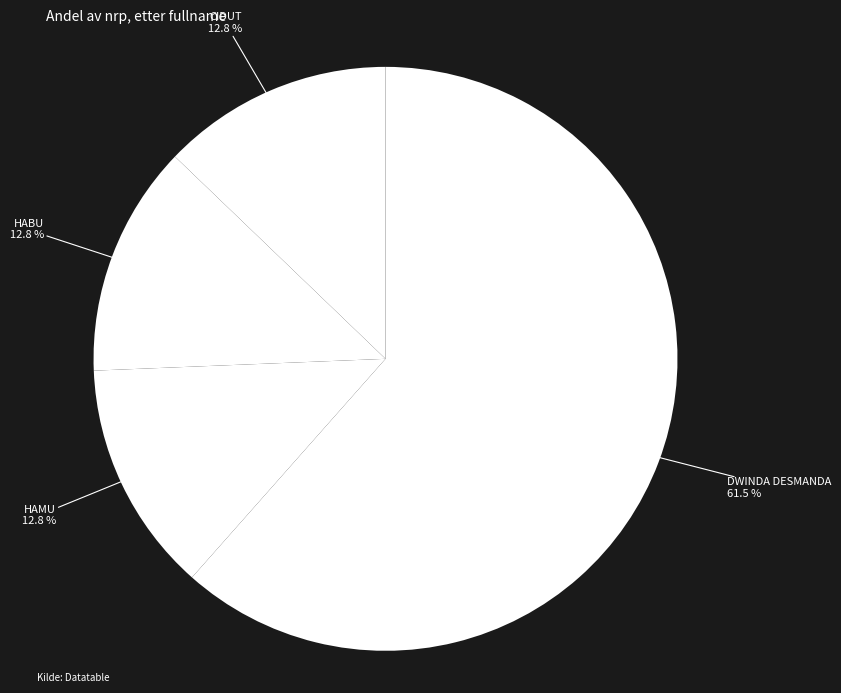

Is there a majority slice in this chart?

Yes